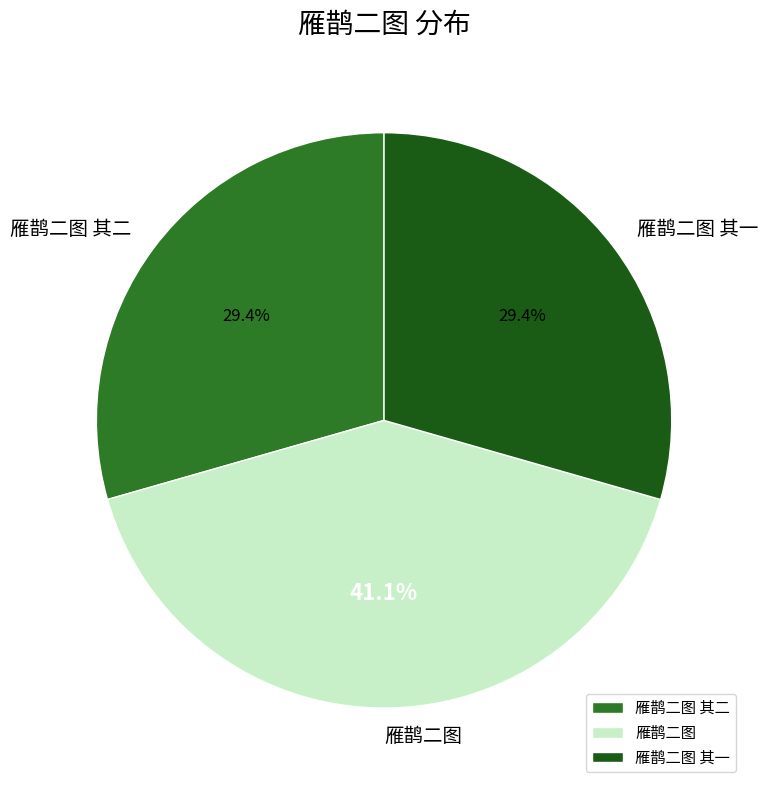

How many segments does this pie chart have?

3